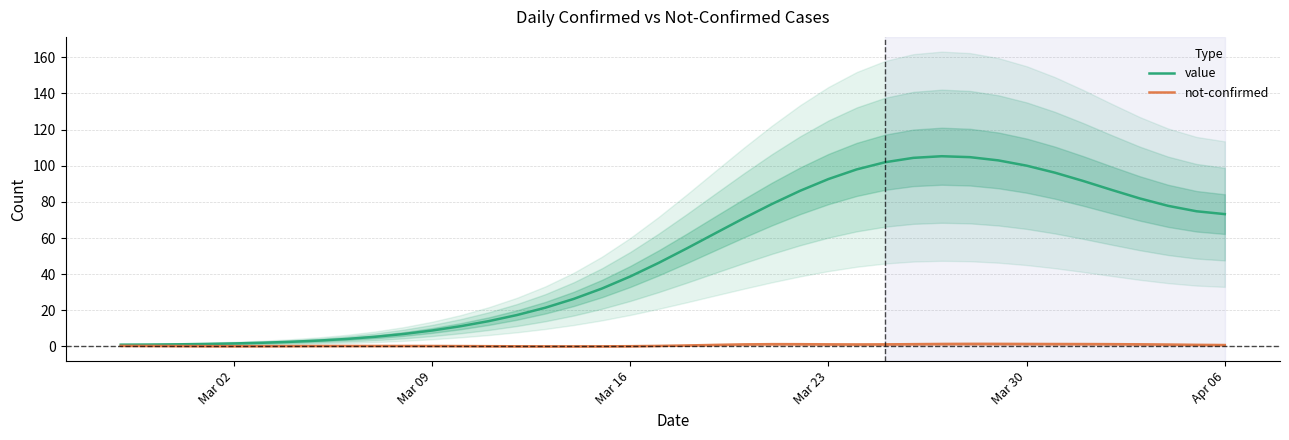

Is it true that value equals 64.7 at Mar 23?

False